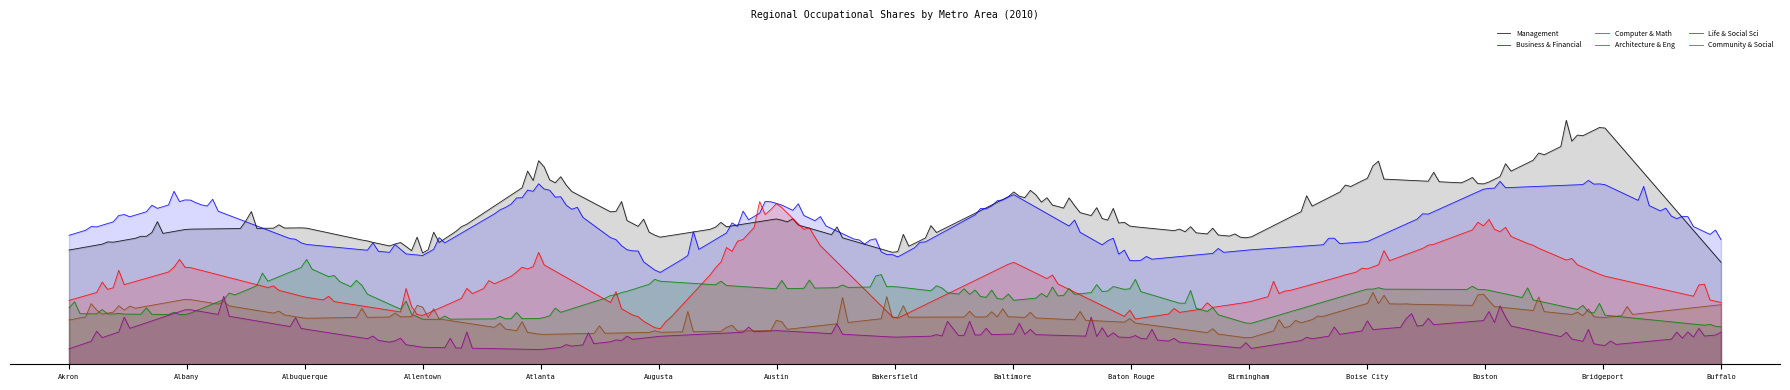

Between Augusta and Austin, which series saw the biggest shift?

Computer & Math